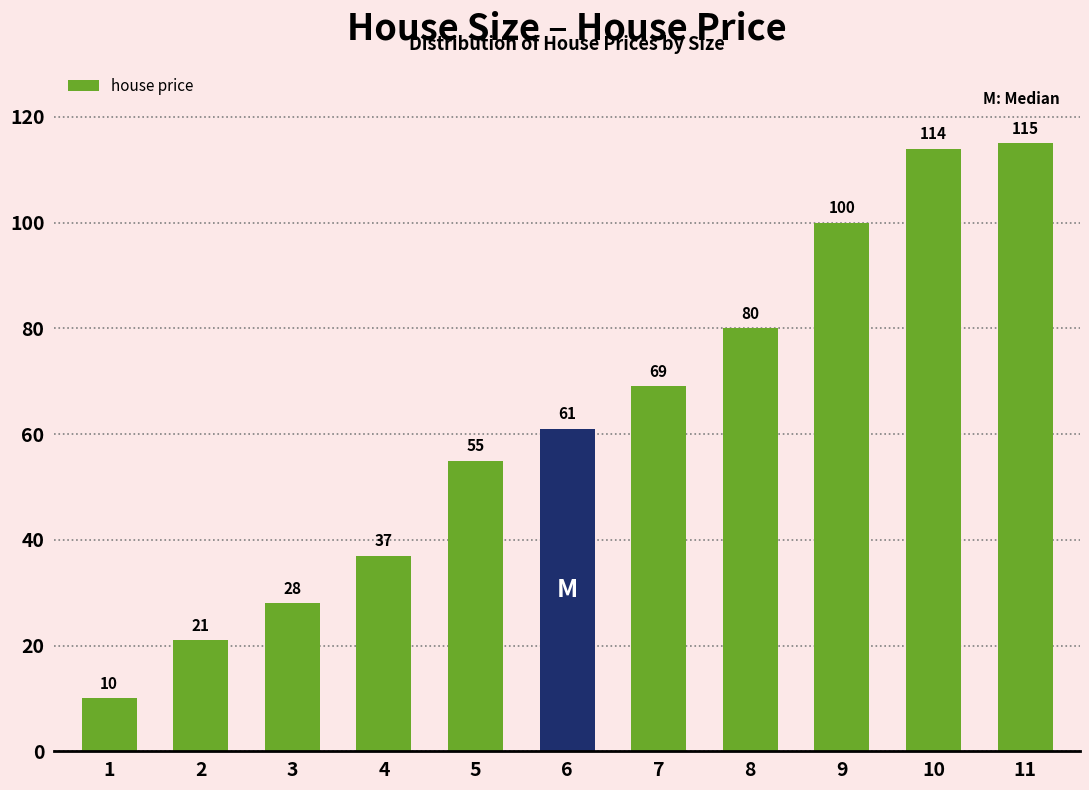

What is the value of the 4th bar from the left?

37